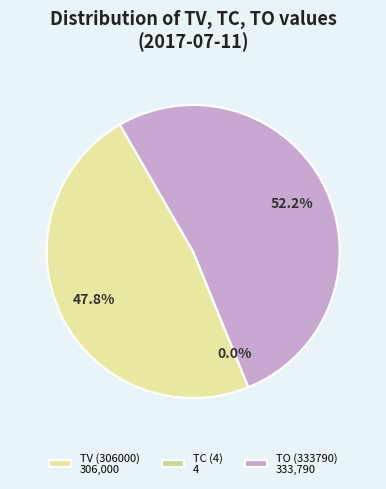

How much of the chart is everything except TC (4)?

100.0%